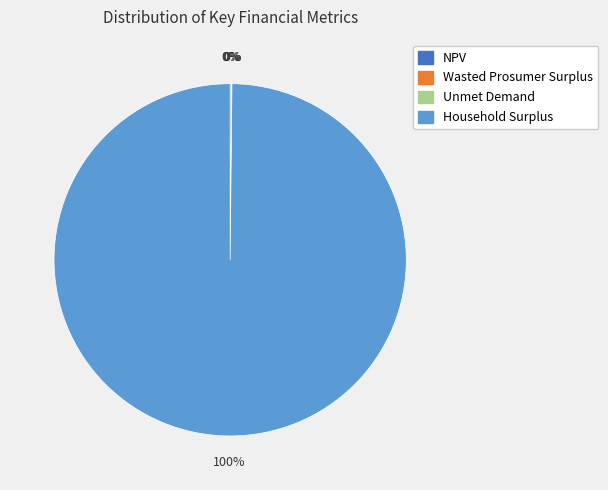

Is there a majority slice in this chart?

Yes